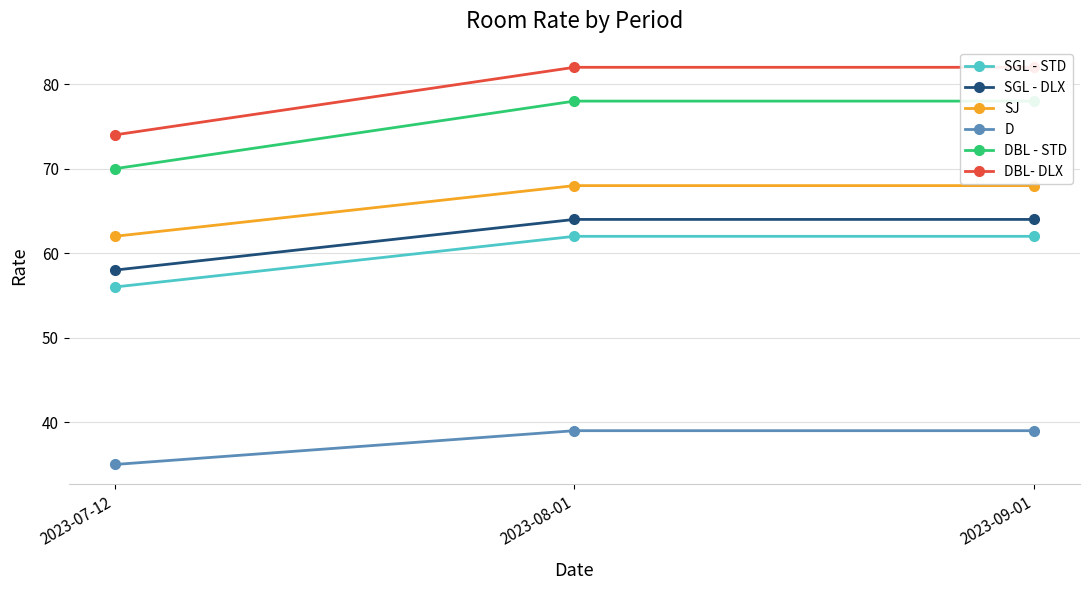

Reading left to right, list all the values displayed in this chart.

SGL - STD: 2023-07-12=56	2023-08-01=62	2023-09-01=62
SGL - DLX: 2023-07-12=58	2023-08-01=64	2023-09-01=64
SJ: 2023-07-12=62	2023-08-01=68	2023-09-01=68
D: 2023-07-12=35	2023-08-01=39	2023-09-01=39
DBL - STD: 2023-07-12=70	2023-08-01=78	2023-09-01=78
DBL- DLX: 2023-07-12=74	2023-08-01=82	2023-09-01=82